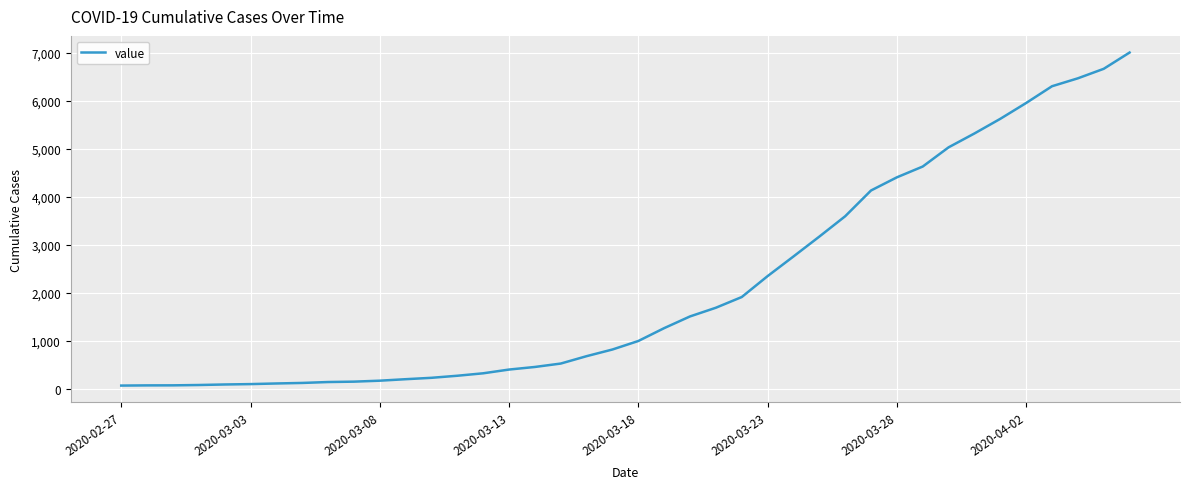

What is the greatest value displayed?

7003